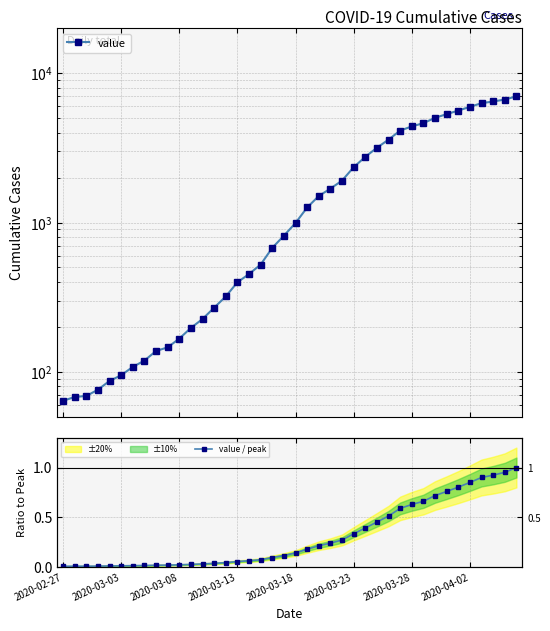

What is the label of the 26th point from the right?

14